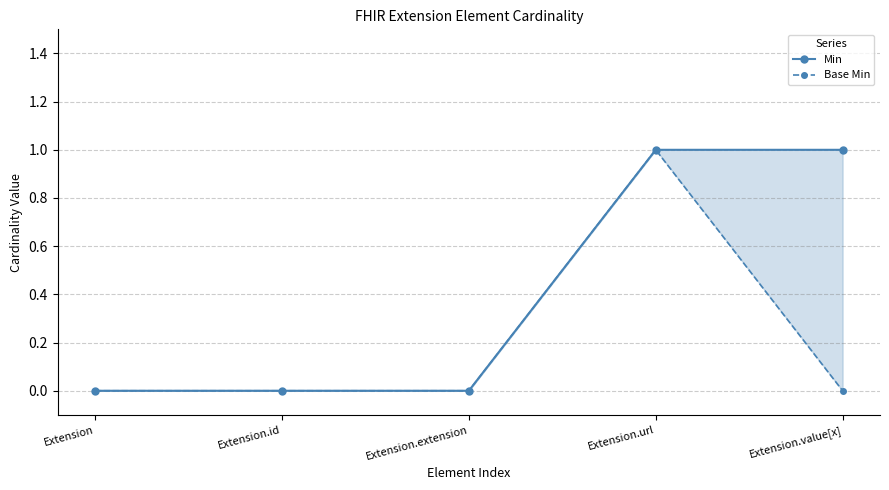

Is it true that Base Min equals 0 at Extension.value[x]?

True